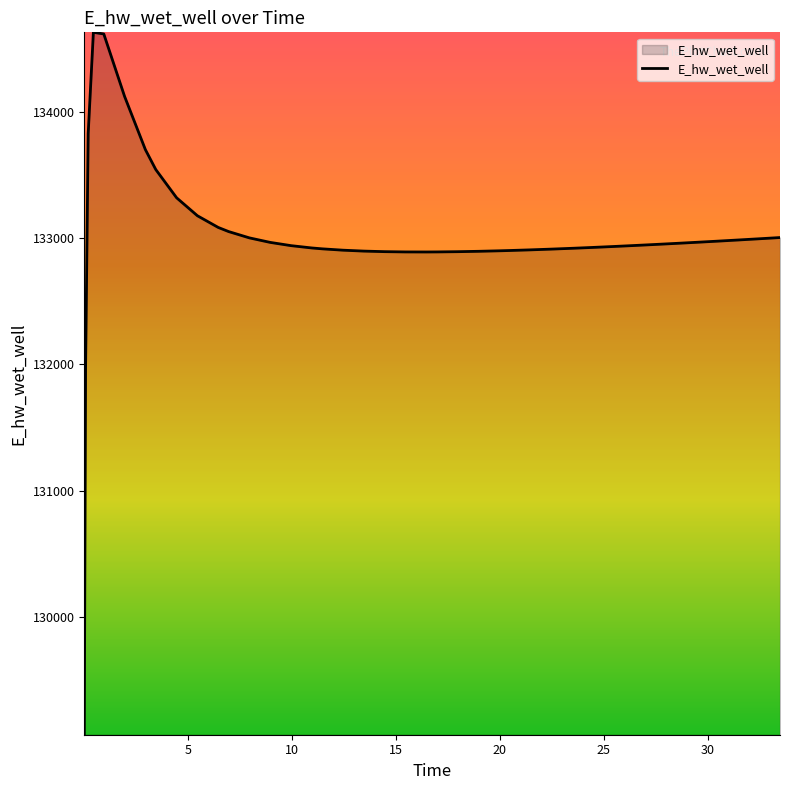

What is the greatest value displayed?

134628.0